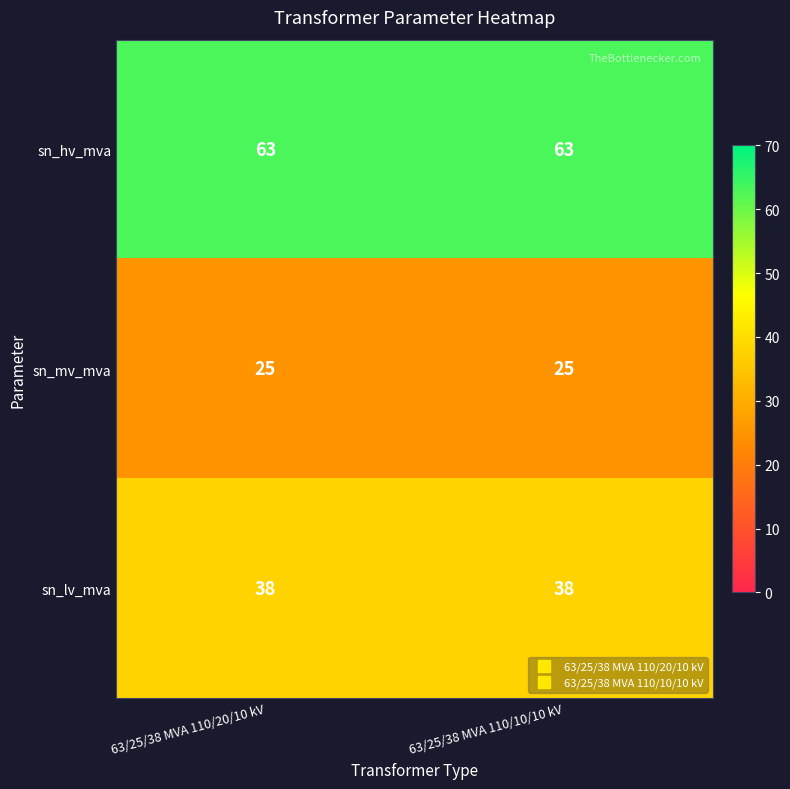

The value of sn_hv_mva at 63/25/38 MVA 110/10/10 kV is 63. True or false?

True